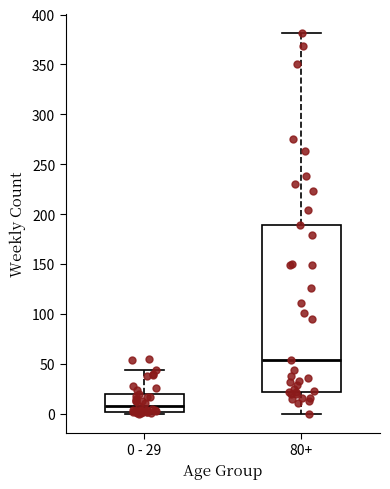

Reading left to right, read every box against the y-axis: the position of its median line, the range the box covers, and the ends of its whiskers. The values are not printed on the chart, so give them approximately, as read against the axis.

0 - 29: median 10, box 0 to 20, whiskers 0 (just below the box's lower edge) to 45
80+: median 55, box 20 to 190, whiskers 0 to 380